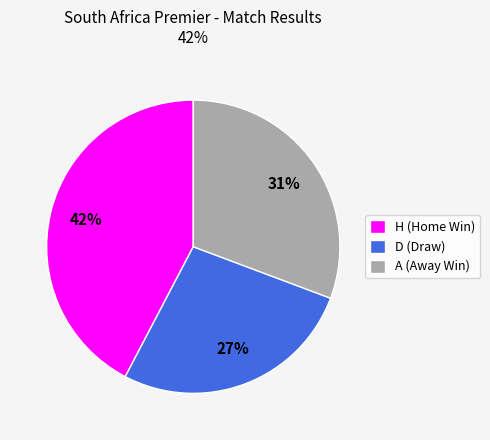

Count the number of slices in the pie.

3